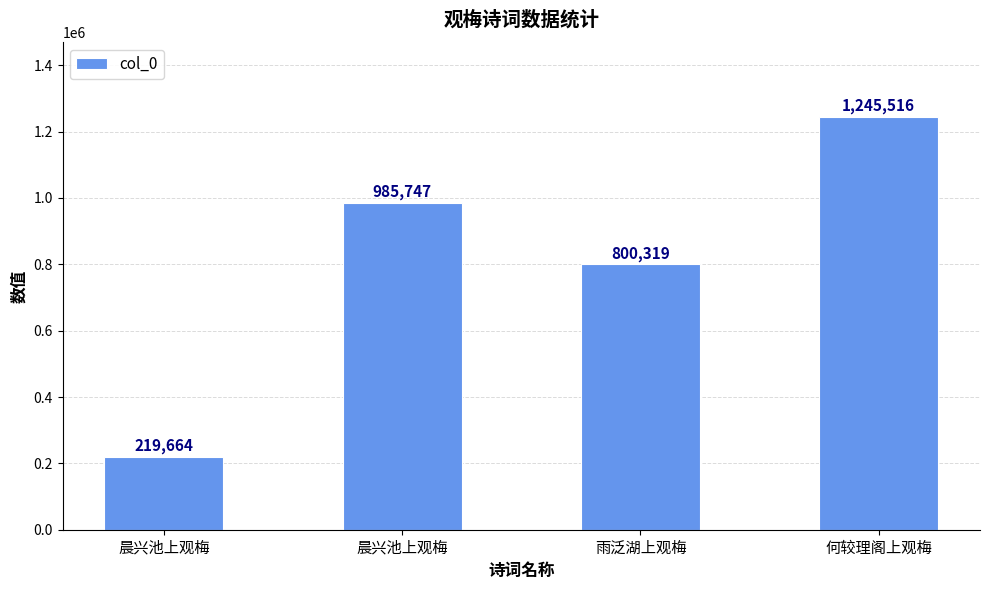

What is the value of the 4th bar from the left?

1245516